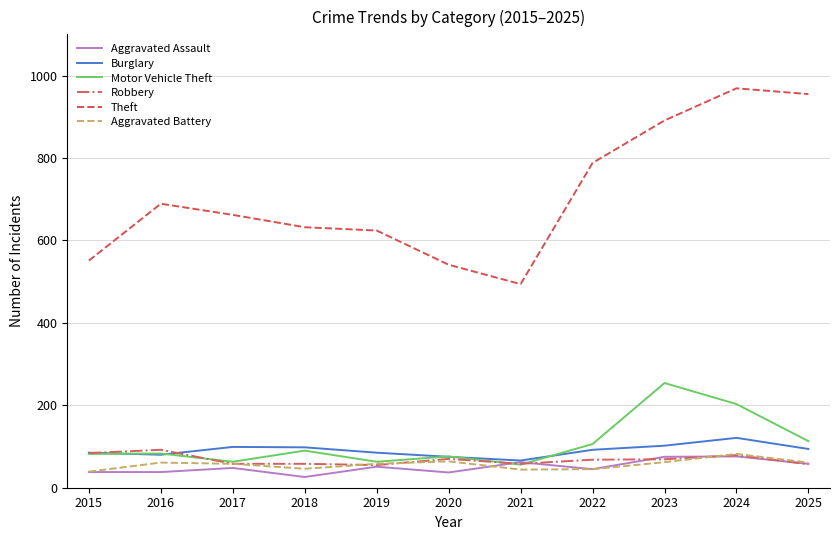

True or false: Aggravated Assault has more than 0 interior local peaks.

True